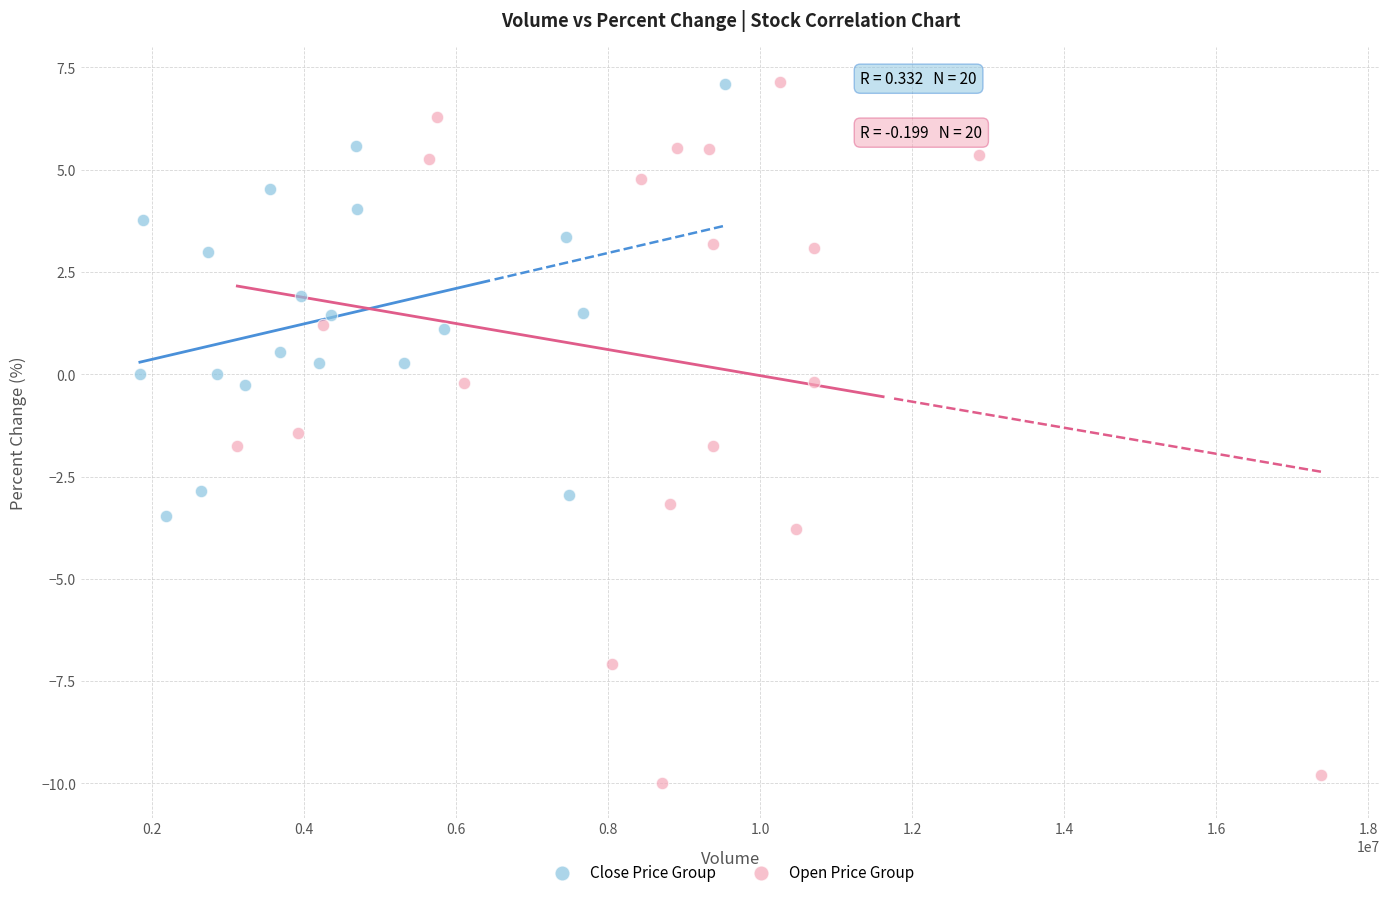

Which series reaches the minimum Y coordinate?

Open Price Group